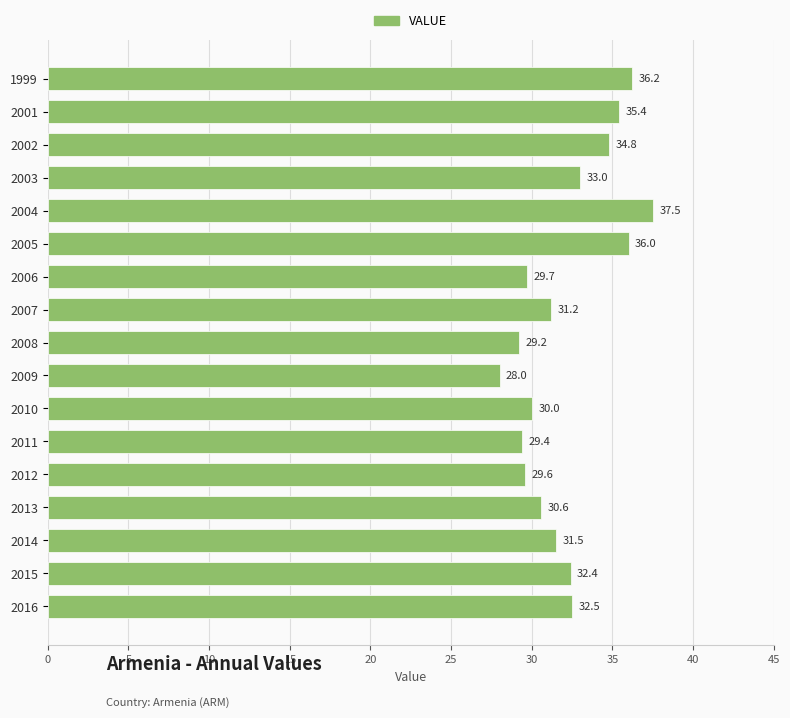

True or false: the data shows 62.3 at 2002.

False